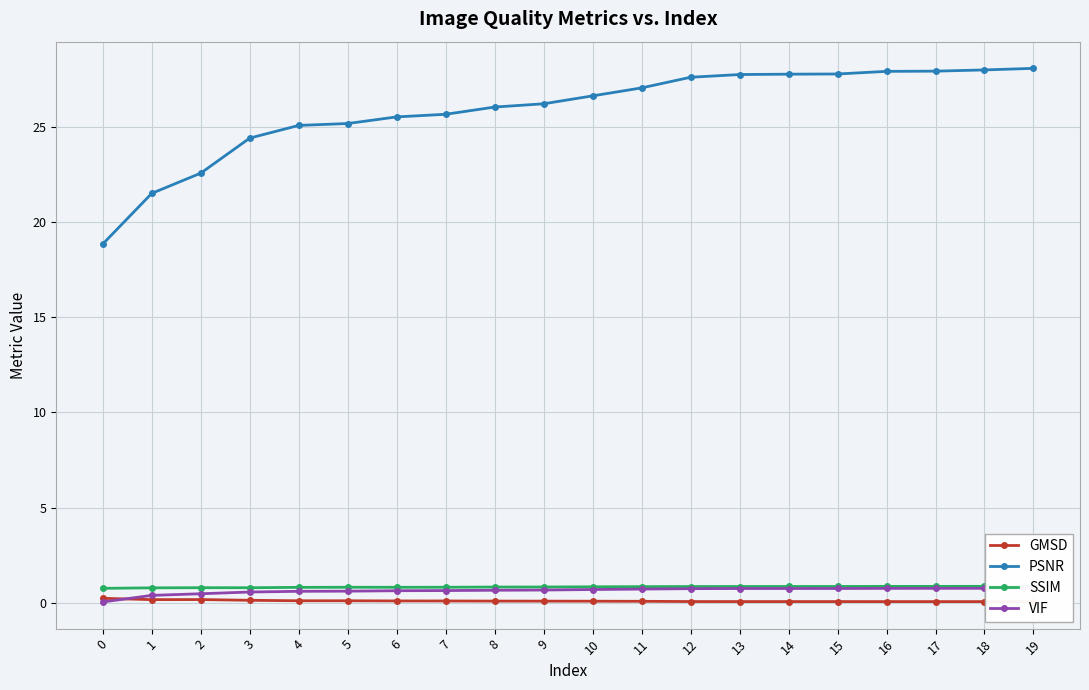

Is it true that SSIM equals 0.9 at 12?

True